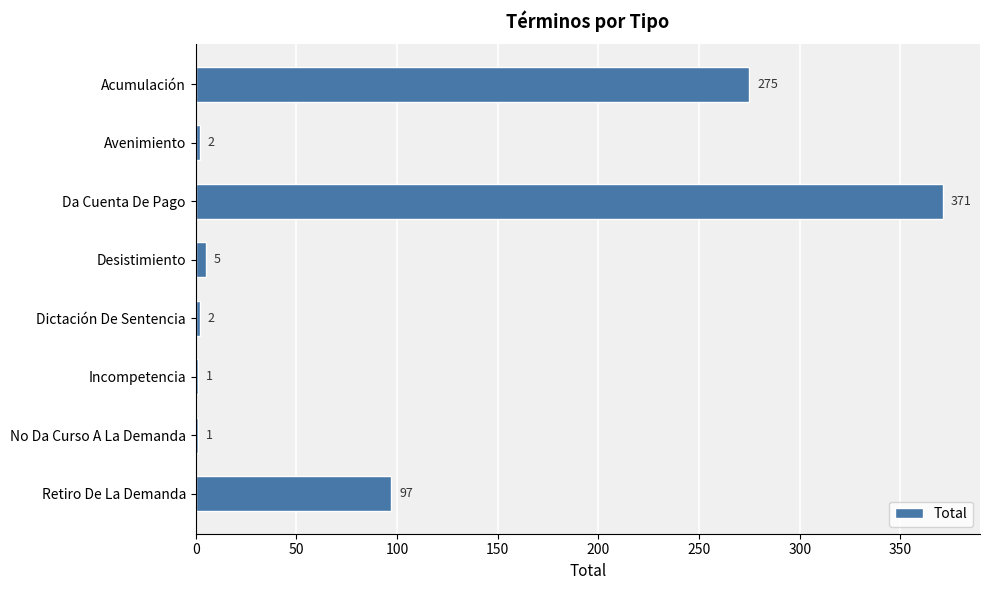

What is the sum of the values at Desistimiento and Incompetencia?

6